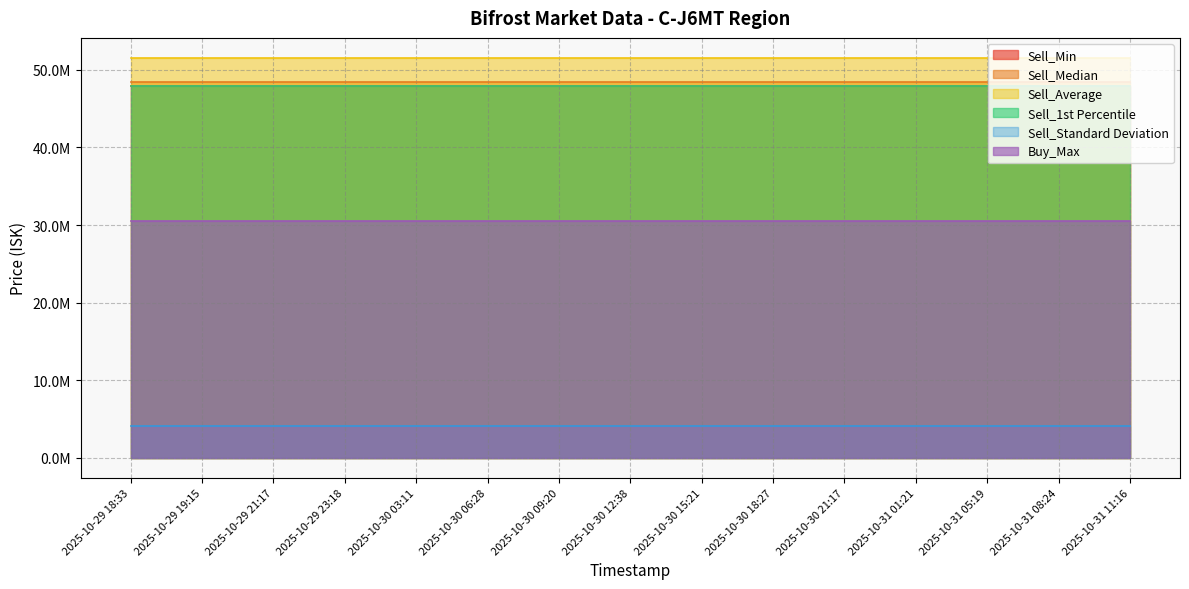

At which category is the sum across all series the highest?

2025-10-29 18:33